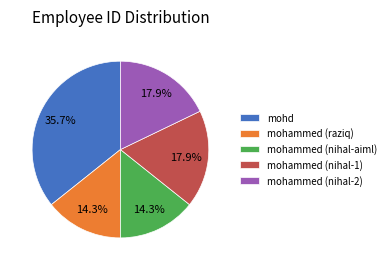

Is there a majority slice in this chart?

No